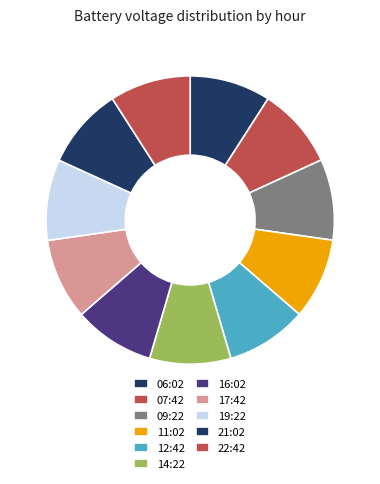

The 09:22 slice represents 17% of the pie. True or false?

False